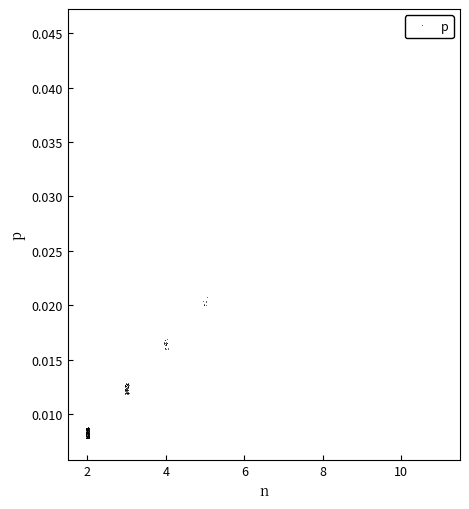

Is this an area chart (filled region under the line)?

No